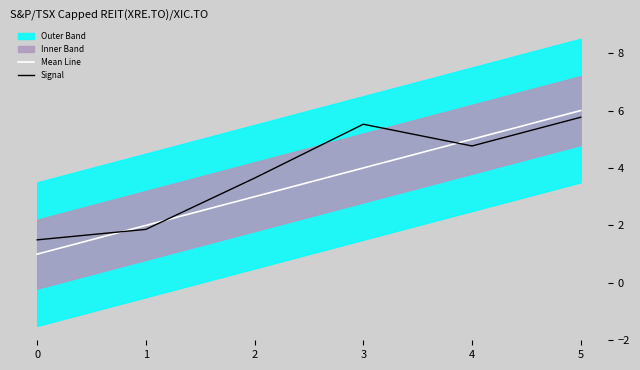

Rank the categories by Mean Line value from highest to lowest.

5, 4, 3, 2, 1, 0